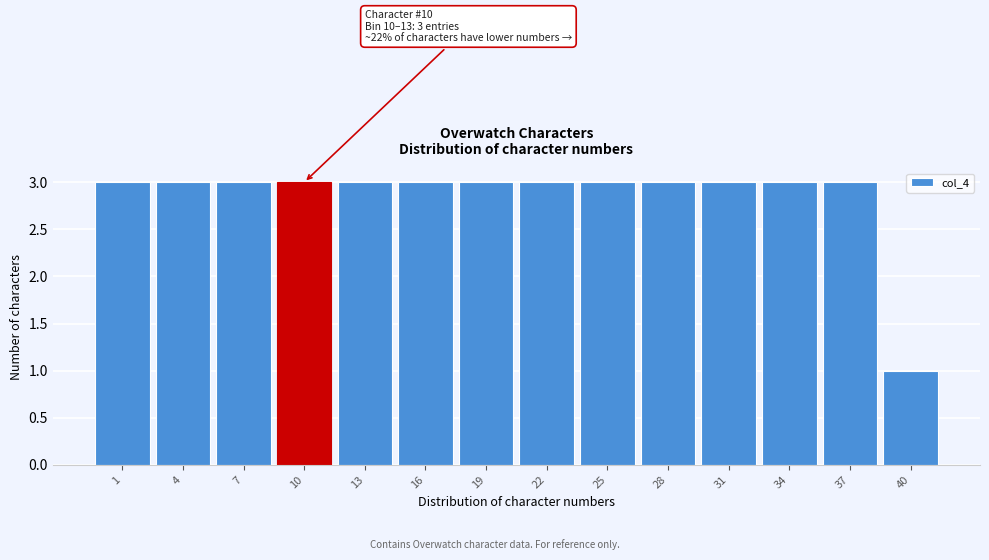

Reading left to right, list all the values displayed in this chart.

1=3	4=3	7=3	10=3	13=3	16=3	19=3	22=3	25=3	28=3	31=3	34=3	37=3	40=1